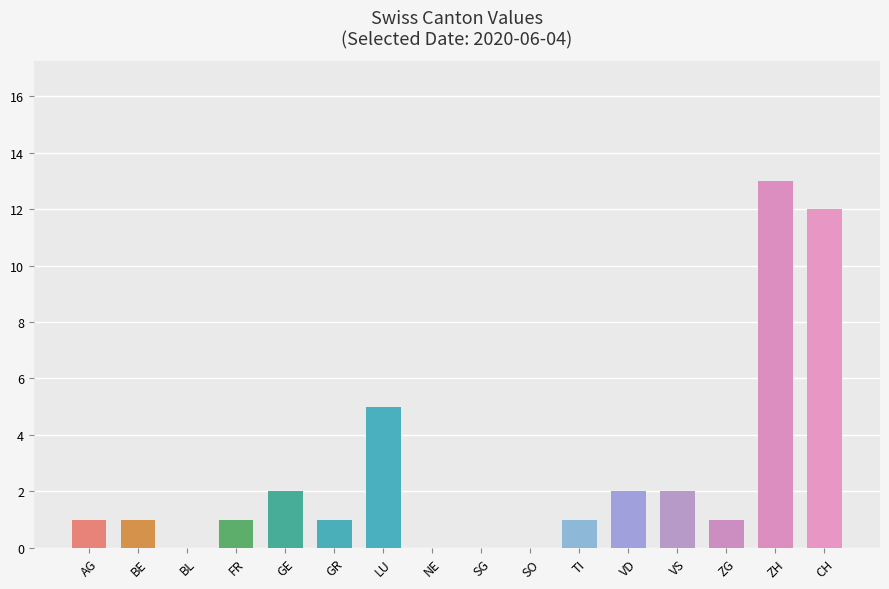

What is the difference between the maximum and minimum values?

13